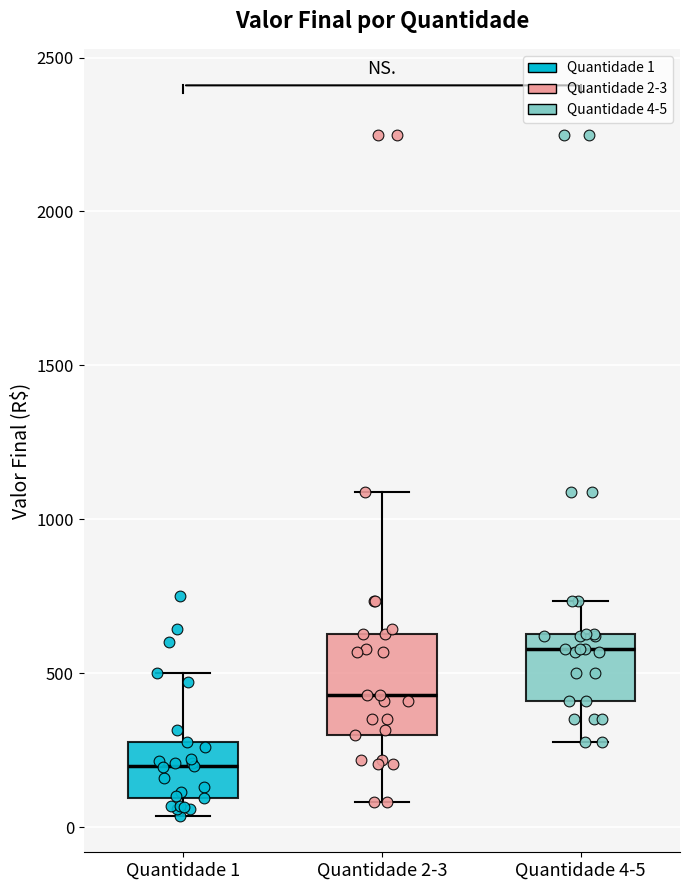

Comparing the boxes themselves (not the whiskers), which one is the tallest?

Quantidade 2-3